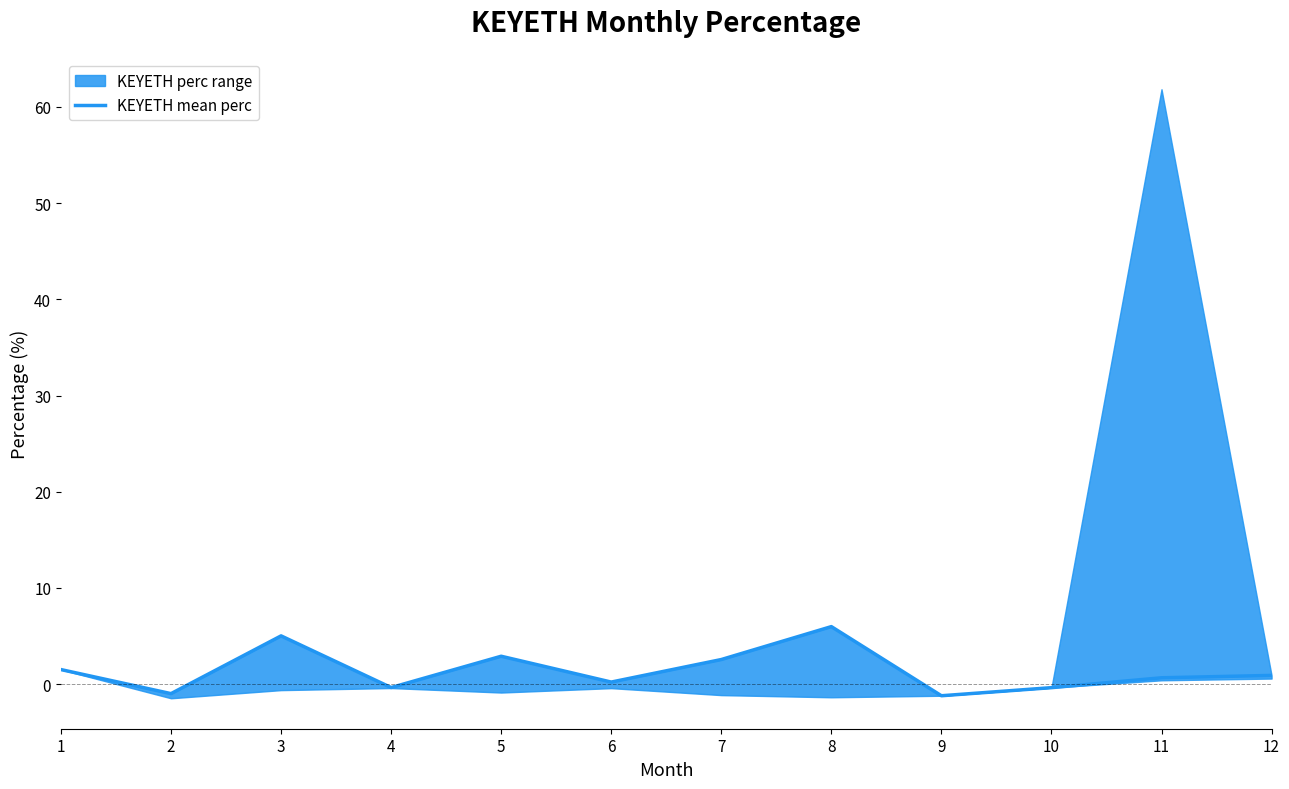

At which category does the data reach its first local peak?

3